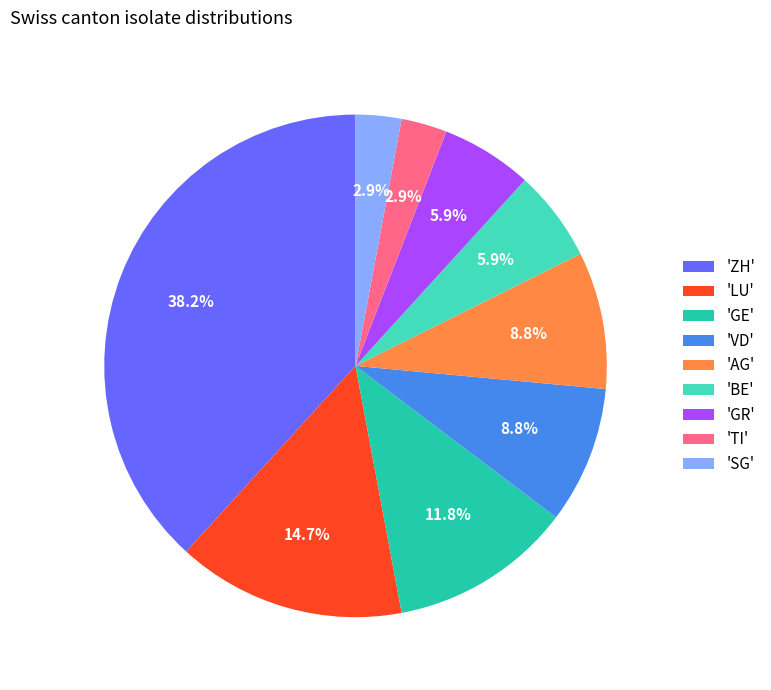

What portion of the pie excludes 'GE'?

88.2%